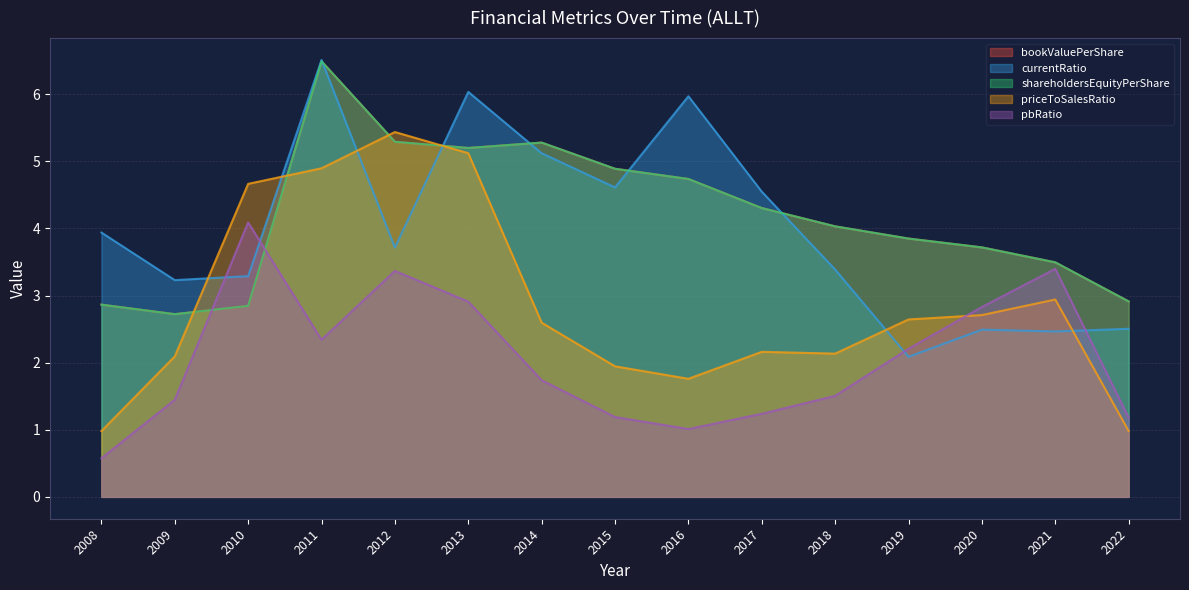

Reading left to right, transcribe all the data shown in this chart.

bookValuePerShare: 2008=2.9	2009=2.7	2010=2.8	2011=6.5	2012=5.3	2013=5.2	2014=5.3	2015=4.9	2016=4.7	2017=4.3	2018=4.0	2019=3.8	2020=3.7	2021=3.5	2022=2.9
currentRatio: 2008=3.9	2009=3.2	2010=3.3	2011=6.5	2012=3.7	2013=6.0	2014=5.1	2015=4.6	2016=6.0	2017=4.5	2018=3.4	2019=2.1	2020=2.5	2021=2.5	2022=2.5
shareholdersEquityPerShare: 2008=2.9	2009=2.7	2010=2.8	2011=6.5	2012=5.3	2013=5.2	2014=5.3	2015=4.9	2016=4.7	2017=4.3	2018=4.0	2019=3.8	2020=3.7	2021=3.5	2022=2.9
priceToSalesRatio: 2008=1.0	2009=2.1	2010=4.7	2011=4.9	2012=5.4	2013=5.1	2014=2.6	2015=1.9	2016=1.8	2017=2.2	2018=2.1	2019=2.6	2020=2.7	2021=2.9	2022=1.0
pbRatio: 2008=0.6	2009=1.4	2010=4.1	2011=2.3	2012=3.4	2013=2.9	2014=1.7	2015=1.2	2016=1.0	2017=1.2	2018=1.5	2019=2.2	2020=2.8	2021=3.4	2022=1.2